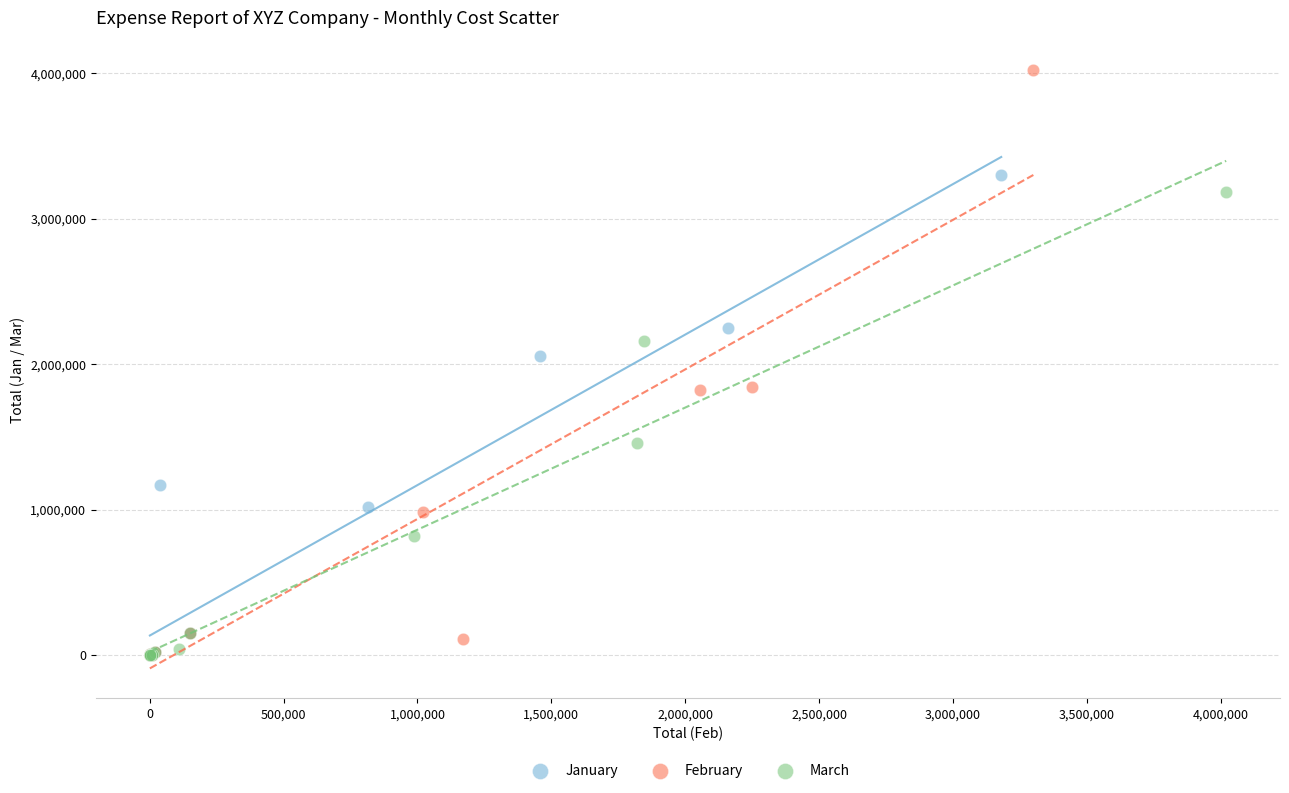

Which series contains the highest Y value?

February